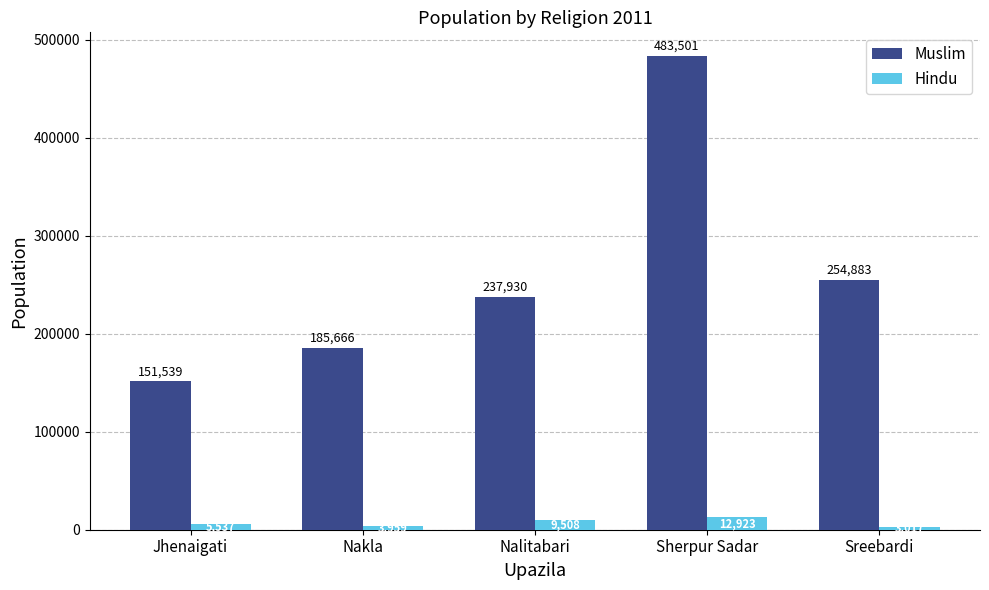

What value does the Hindu series have at Nakla, to the nearest 50?

3950